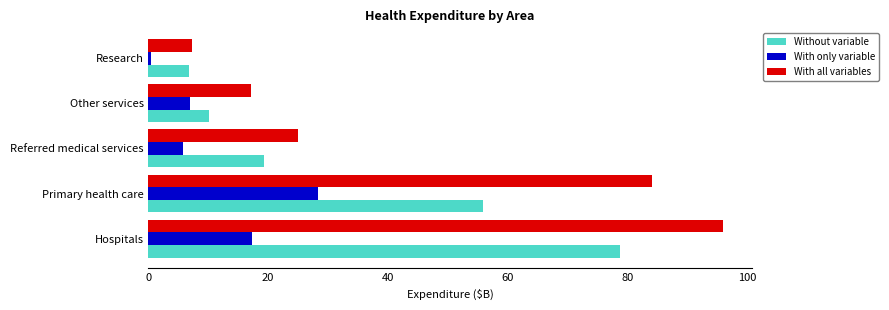

Which series has the largest total across all categories?

With all variables